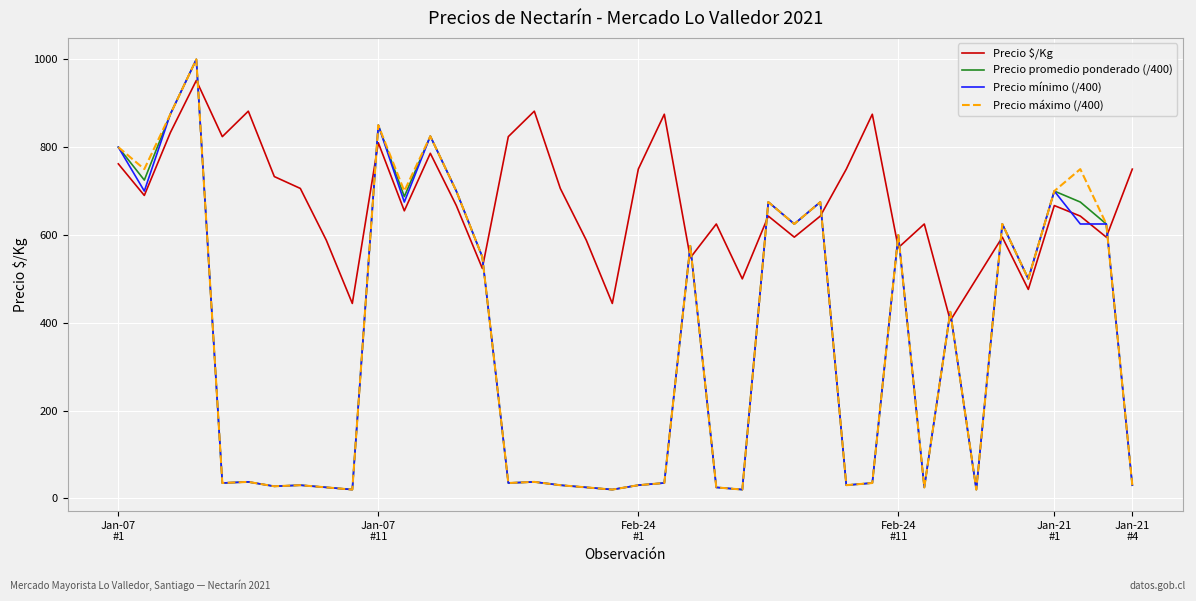

Which series has the largest total across all categories?

Precio $/Kg